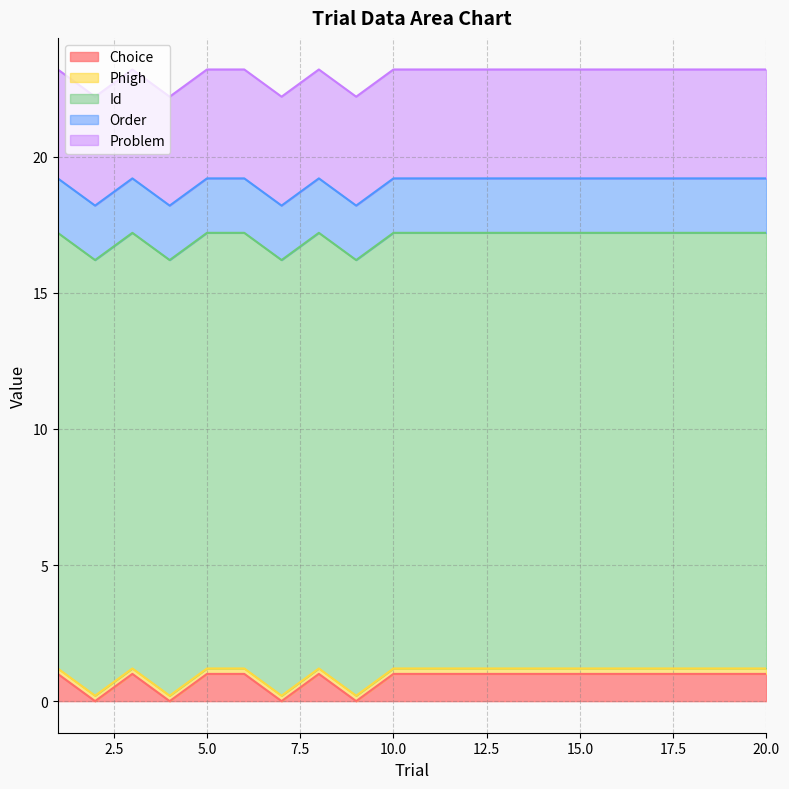

Reading left to right, what are all the values shown in this chart?

Choice: 1=1.0	2=0.0	3=1.0	4=0.0	5=1.0	6=1.0	7=0.0	8=1.0	9=0.0	10=1.0	11=1.0	12=1.0	13=1.0	14=1.0	15=1.0	16=1.0	17=1.0	18=1.0	19=1.0	20=1.0
Phigh: 1=0.2	2=0.2	3=0.2	4=0.2	5=0.2	6=0.2	7=0.2	8=0.2	9=0.2	10=0.2	11=0.2	12=0.2	13=0.2	14=0.2	15=0.2	16=0.2	17=0.2	18=0.2	19=0.2	20=0.2
Id: 1=16.0	2=16.0	3=16.0	4=16.0	5=16.0	6=16.0	7=16.0	8=16.0	9=16.0	10=16.0	11=16.0	12=16.0	13=16.0	14=16.0	15=16.0	16=16.0	17=16.0	18=16.0	19=16.0	20=16.0
Order: 1=2.0	2=2.0	3=2.0	4=2.0	5=2.0	6=2.0	7=2.0	8=2.0	9=2.0	10=2.0	11=2.0	12=2.0	13=2.0	14=2.0	15=2.0	16=2.0	17=2.0	18=2.0	19=2.0	20=2.0
Problem: 1=4.0	2=4.0	3=4.0	4=4.0	5=4.0	6=4.0	7=4.0	8=4.0	9=4.0	10=4.0	11=4.0	12=4.0	13=4.0	14=4.0	15=4.0	16=4.0	17=4.0	18=4.0	19=4.0	20=4.0